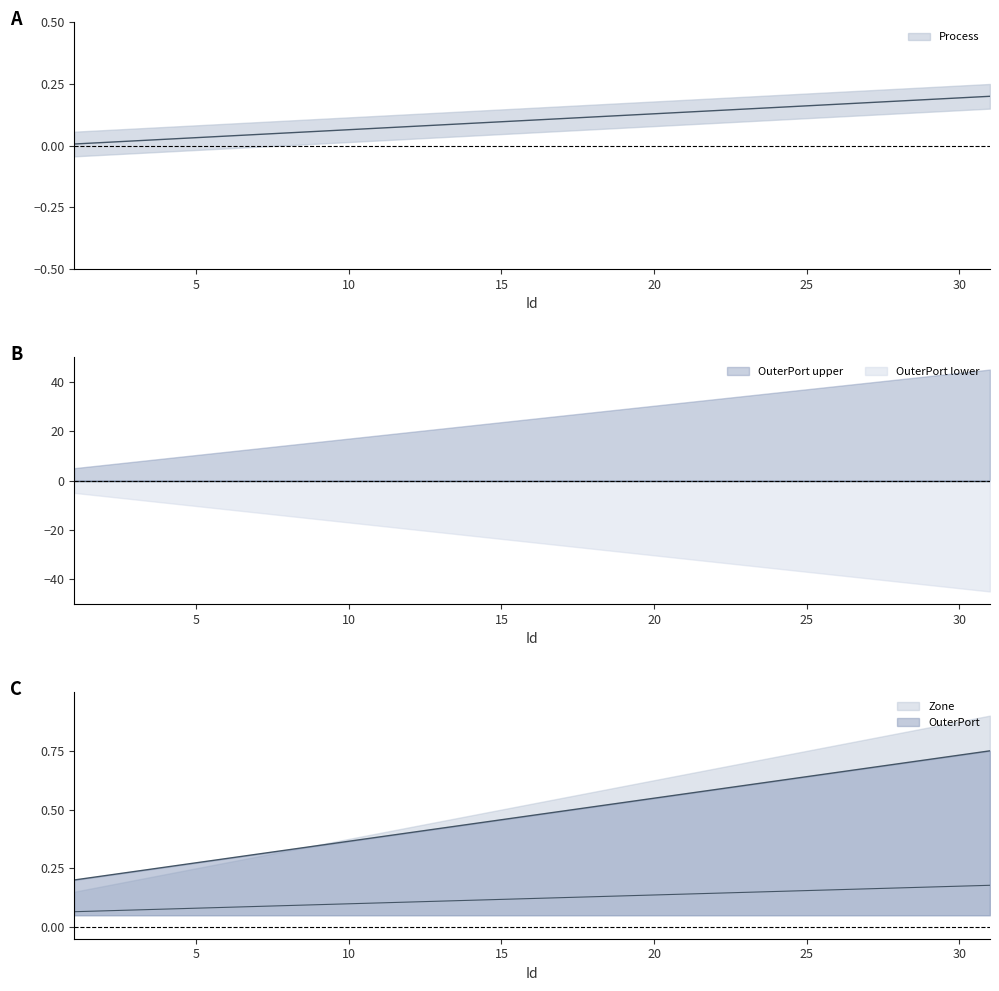

Is this an area chart (filled region under the line)?

No